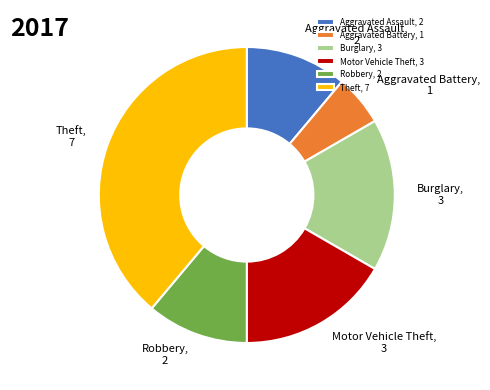

Is there any slice that represents more than half of the pie?

No